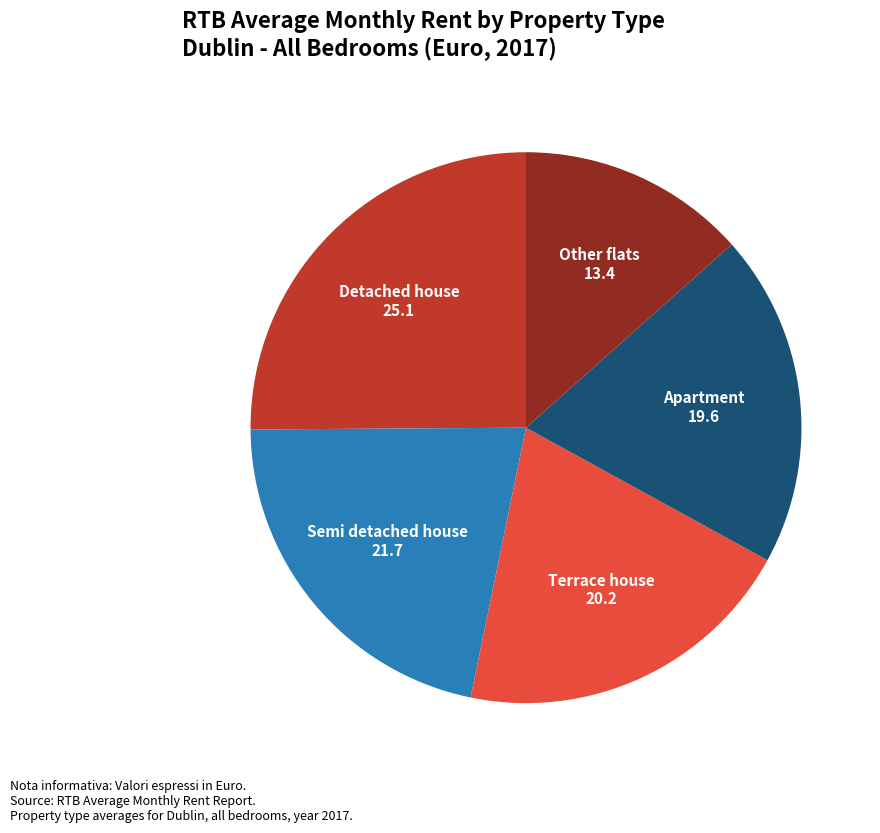

What is the ratio of the value at Apartment to the value at Semi detached house?

0.9